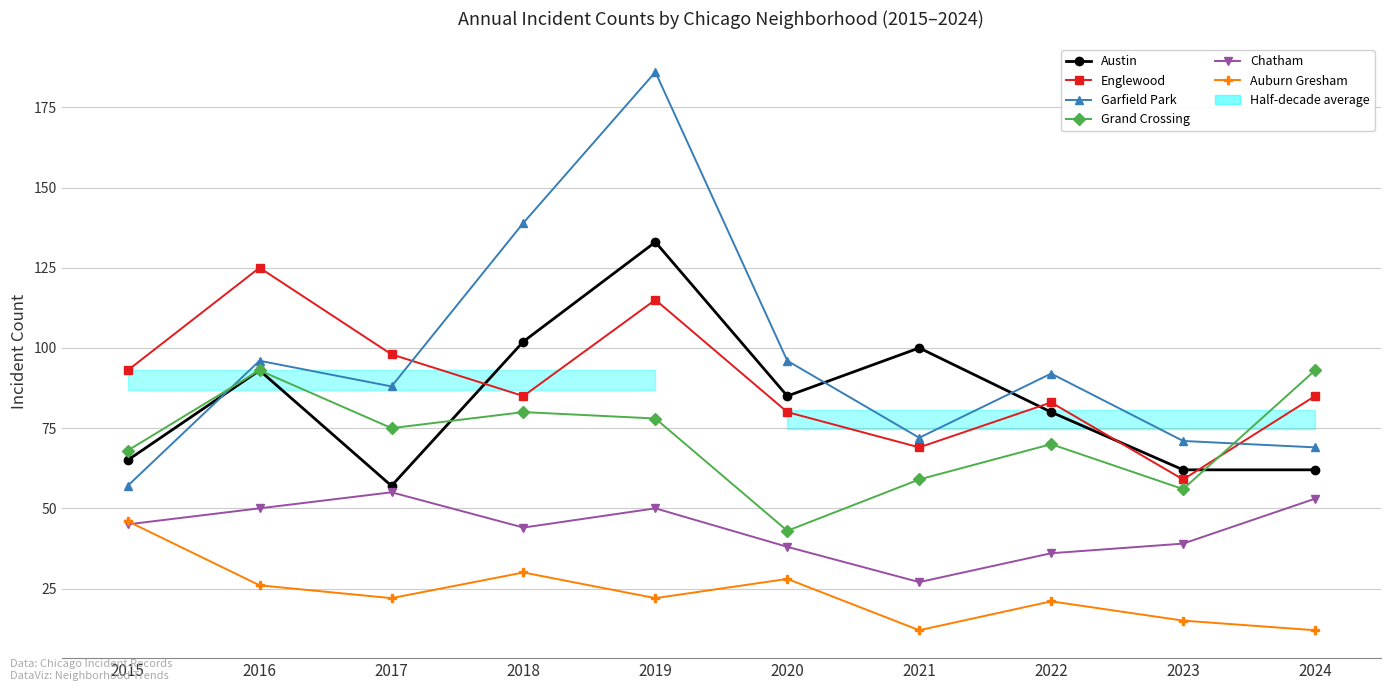

How many lines are shown in the chart?

6